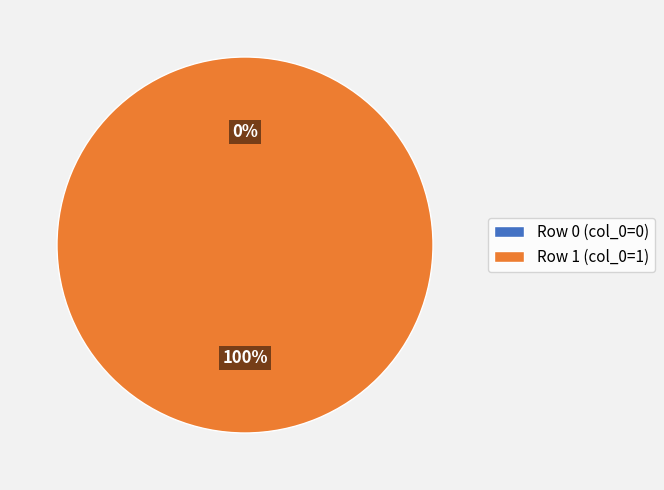

Which slice is the smallest?

Row 0